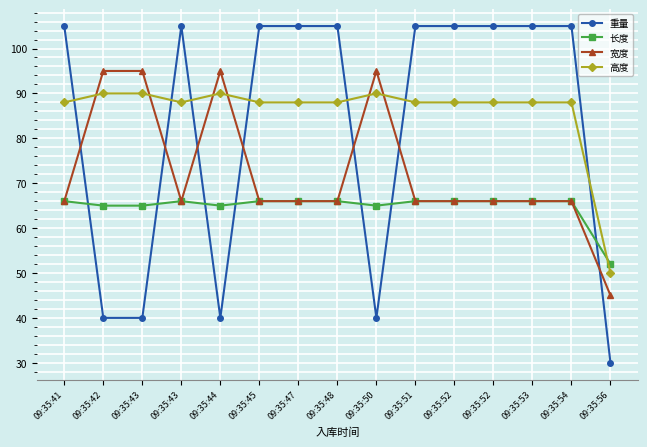

What are all the series names shown in the legend?

重量, 长度, 宽度, 高度